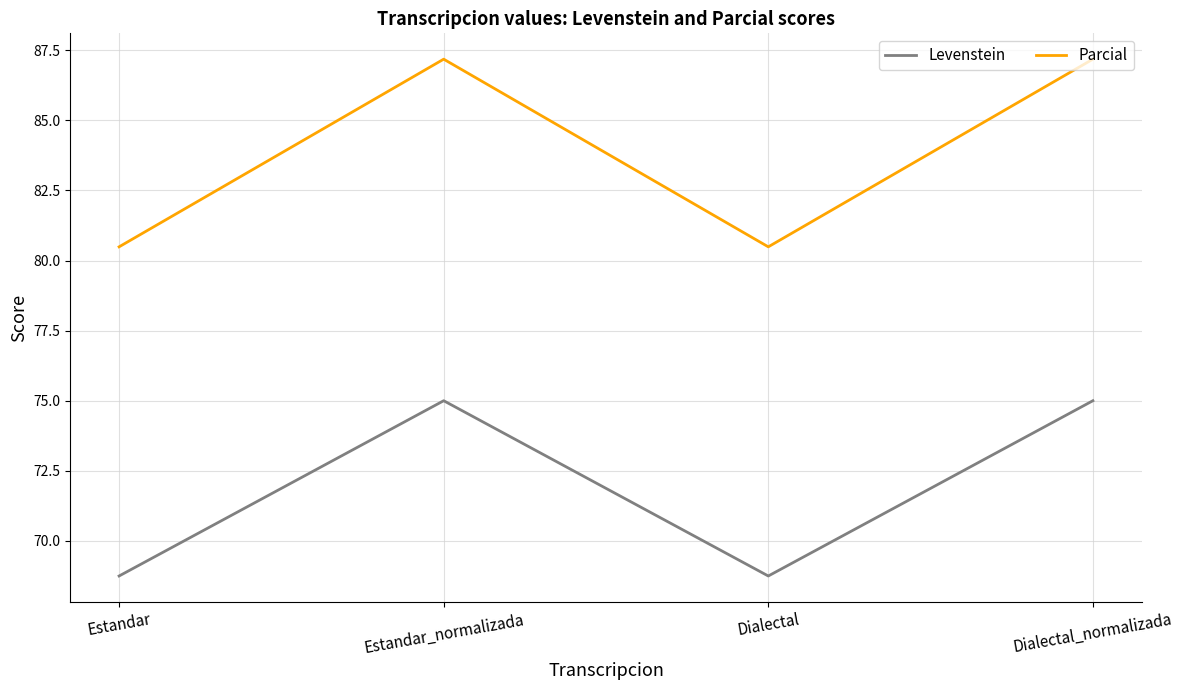

How many Levenstein values are between 68 and 75?

4